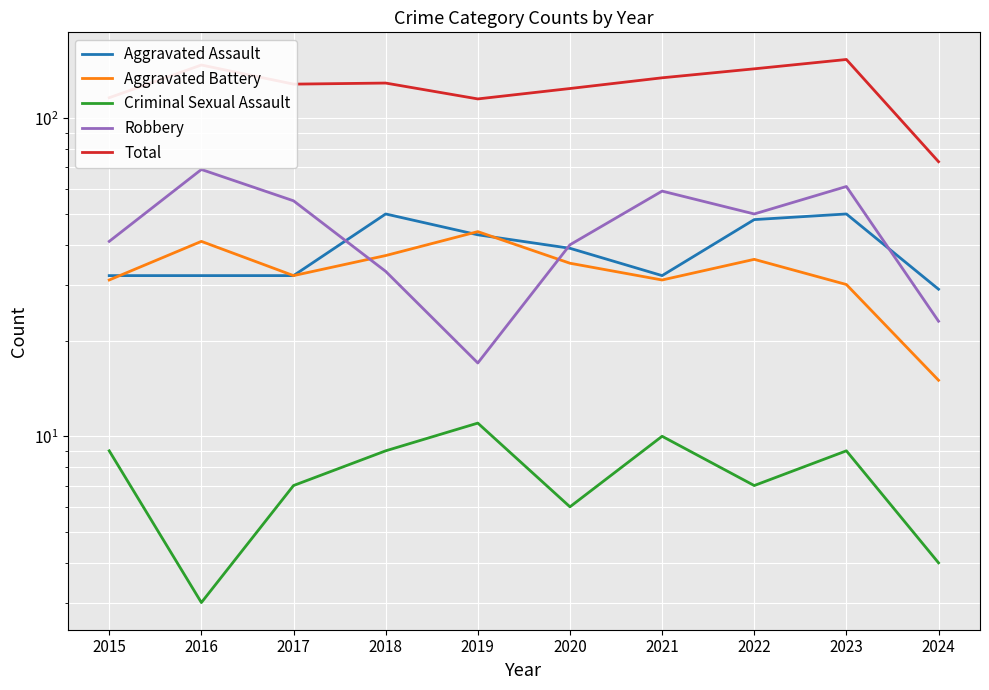

True or false: Robbery and Aggravated Assault intersect in this chart.

True